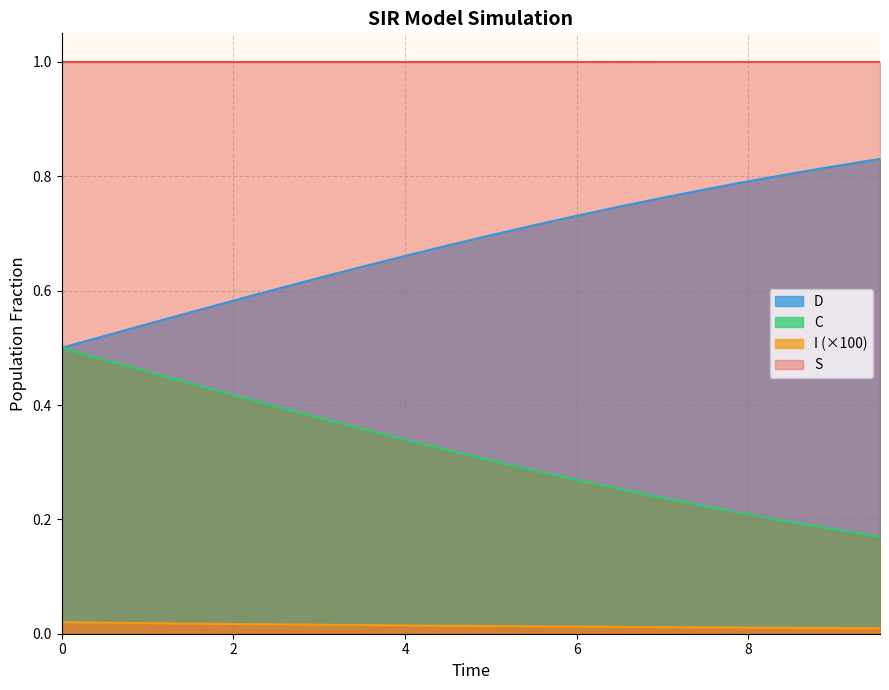

True or false: C has a value of 0.5 at 0.5016722408026756.

True